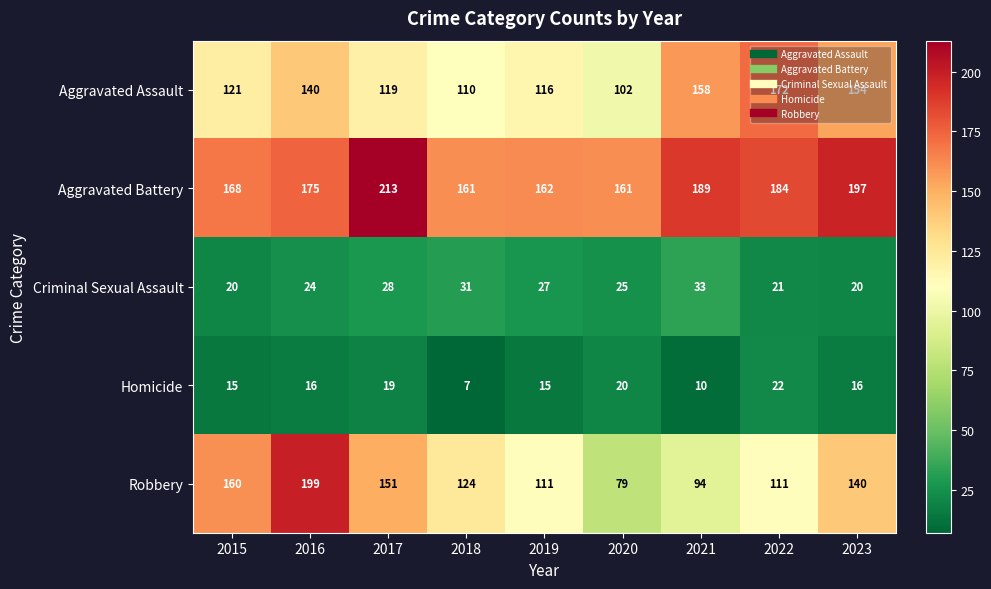

At which label is Aggravated Battery closest to 187?

2021